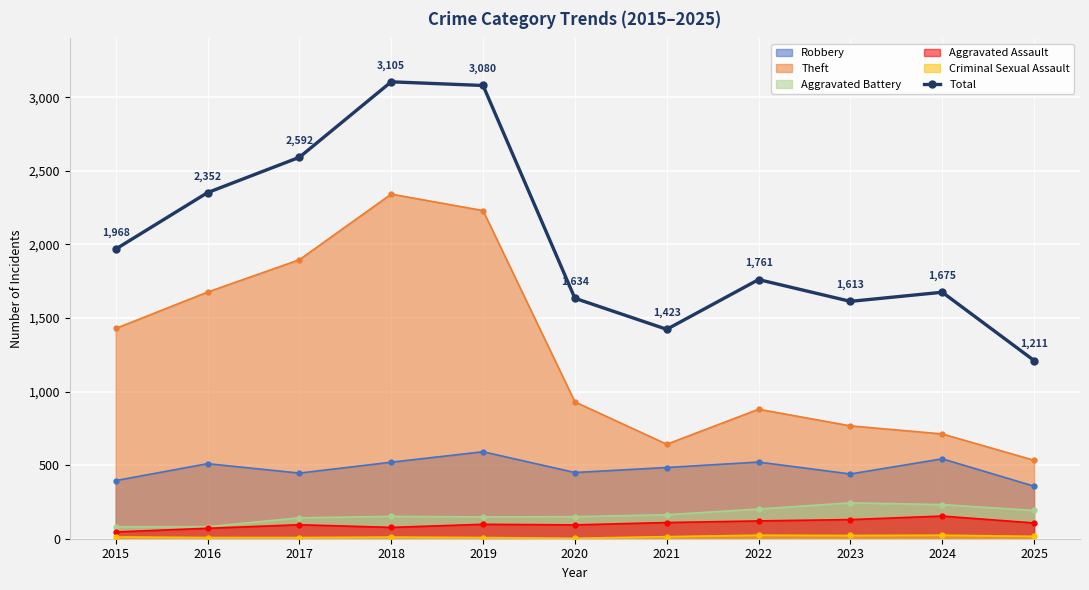

How many points are higher than both their immediate neighbors (excluding endpoints)?

3